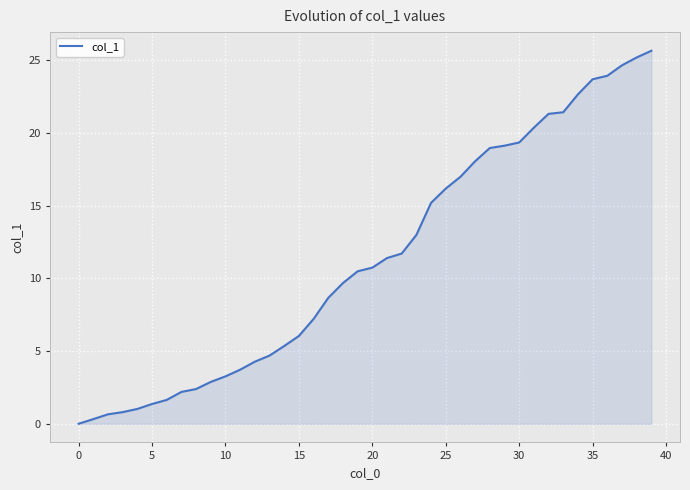

What is the maximum value shown in the chart?

25.7